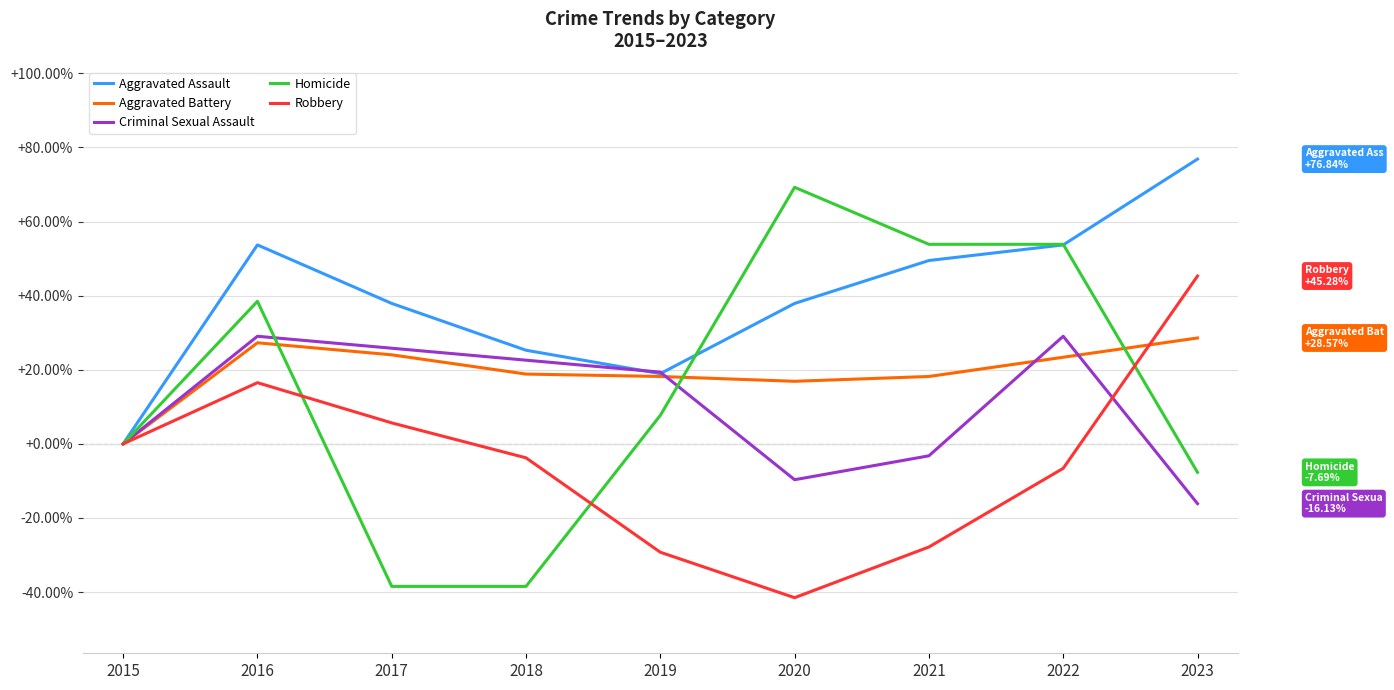

Is the value of Homicide at 2021 greater than the value of Criminal Sexual Assault at 2022?

Yes